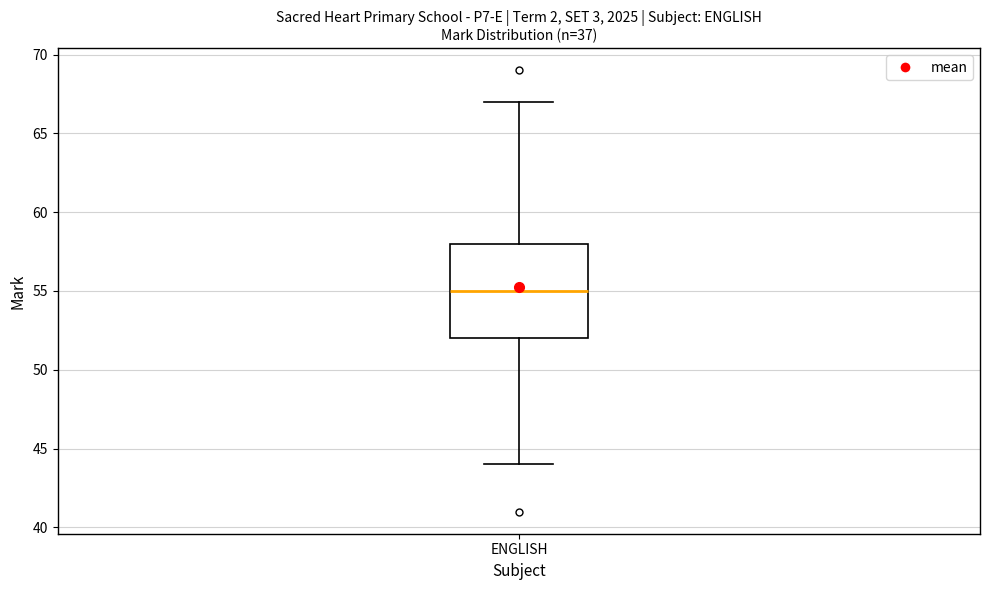

Transcribe this box plot: give where the median line is, the range the box spans, and where the two whiskers end, as read against the y-axis. The values are not printed on the chart, so give them approximately, as read against the axis.

median 55, box 52 to 58, whiskers 44 to 67